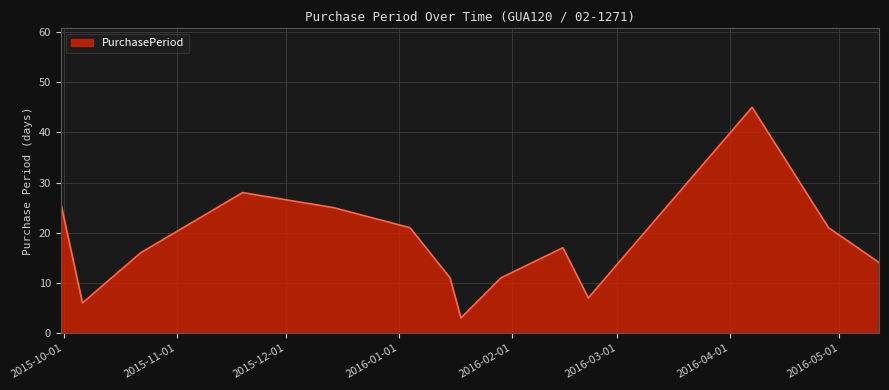

What is the difference between the maximum and minimum values?

42